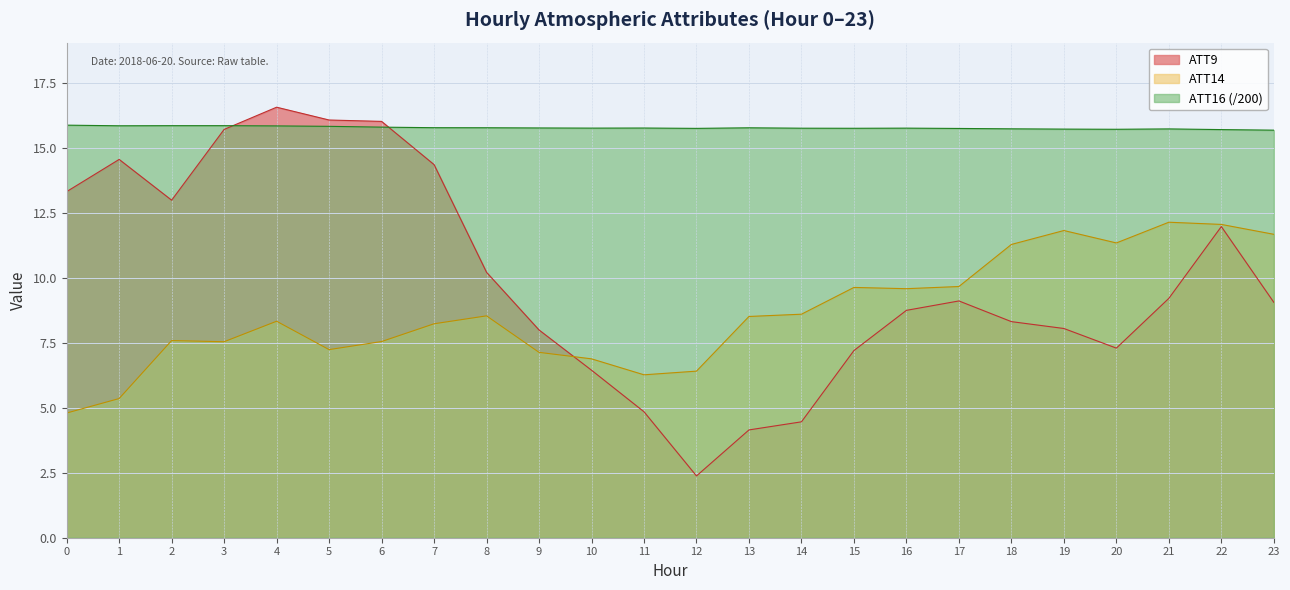

What is the value of the ATT16 point at the 9th from the left?

15.8